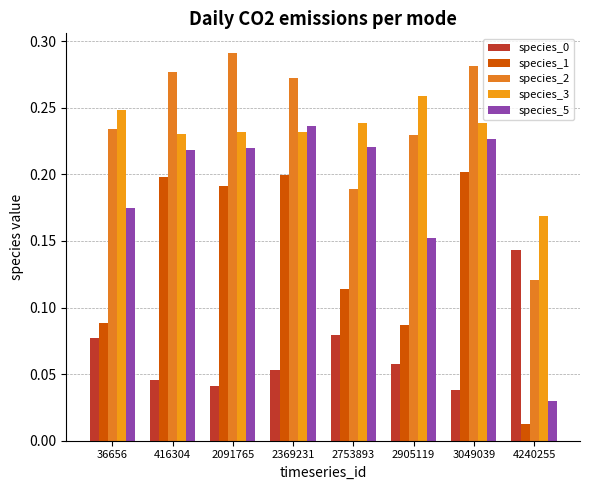

How many data points does each series have?

8